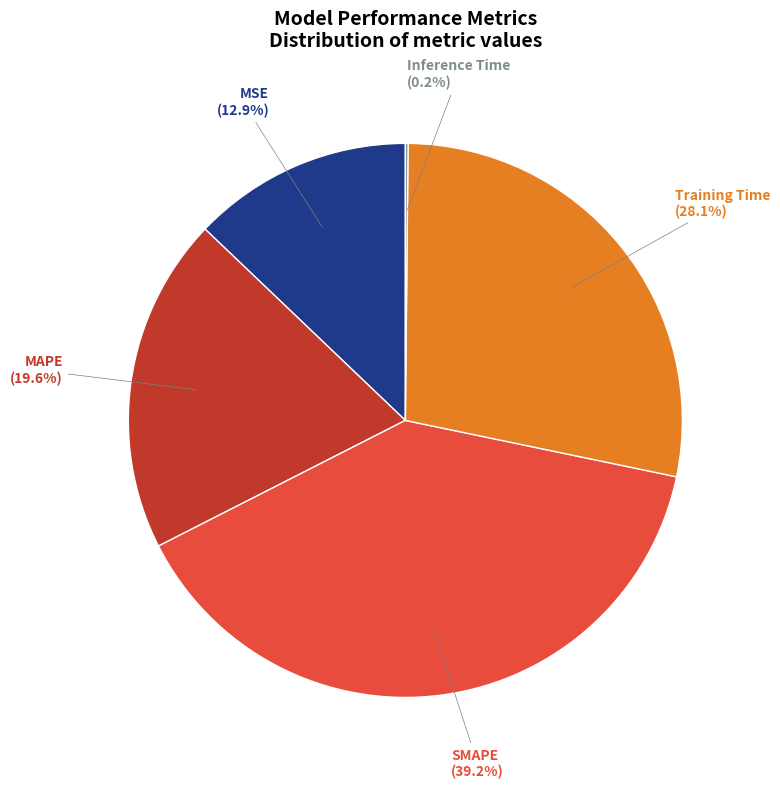

Does any single category account for the majority?

No